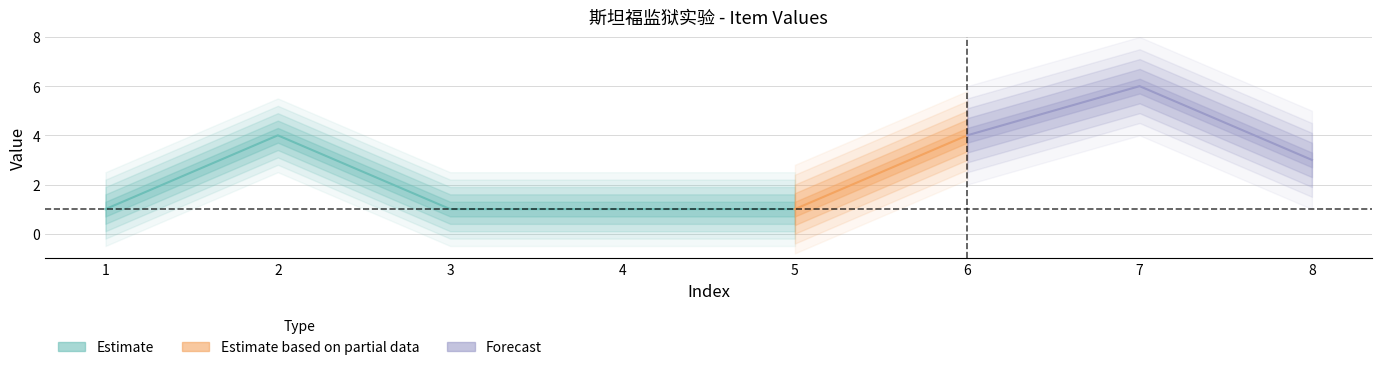

How many lines are shown in the chart?

2